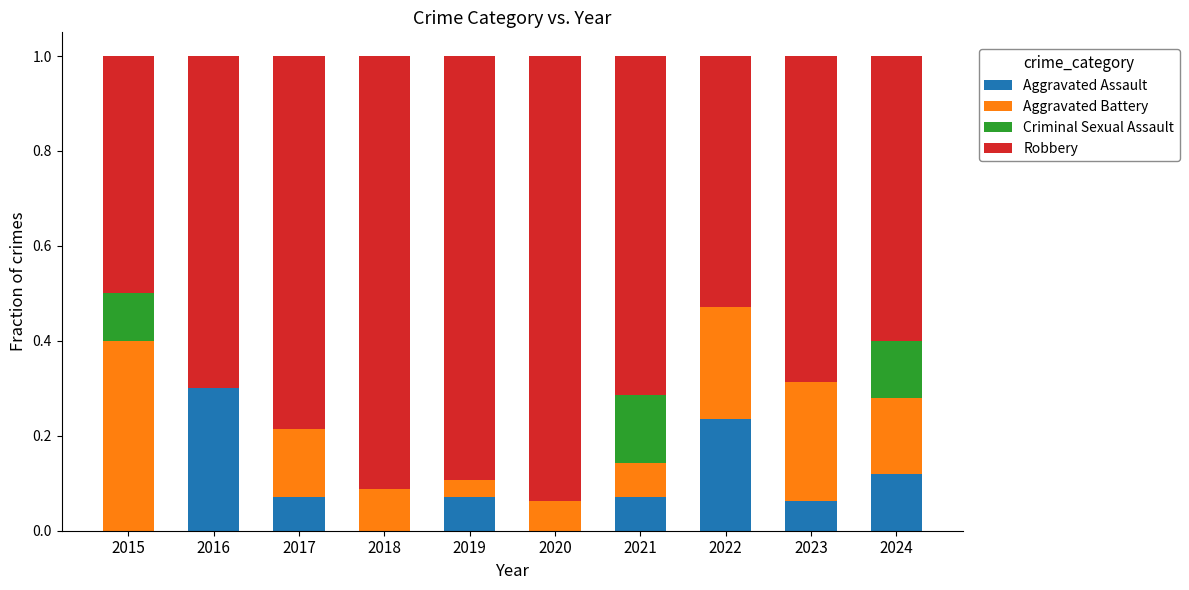

True or false: Aggravated Assault has a value of 0.0 at 2018.

True